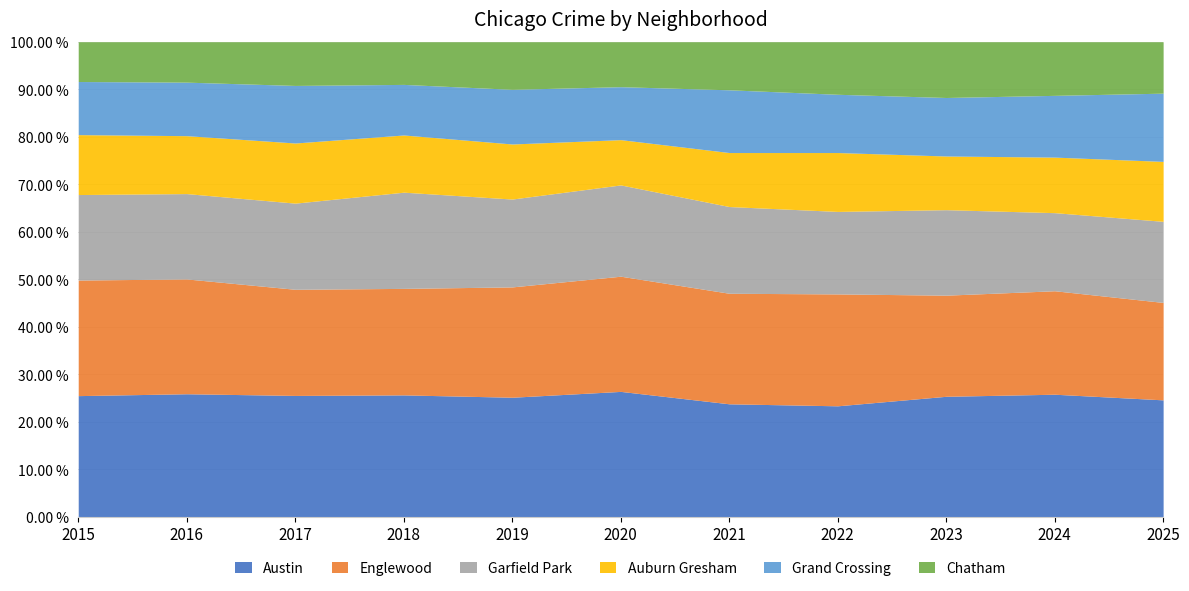

Which series has the largest total across all categories?

Austin